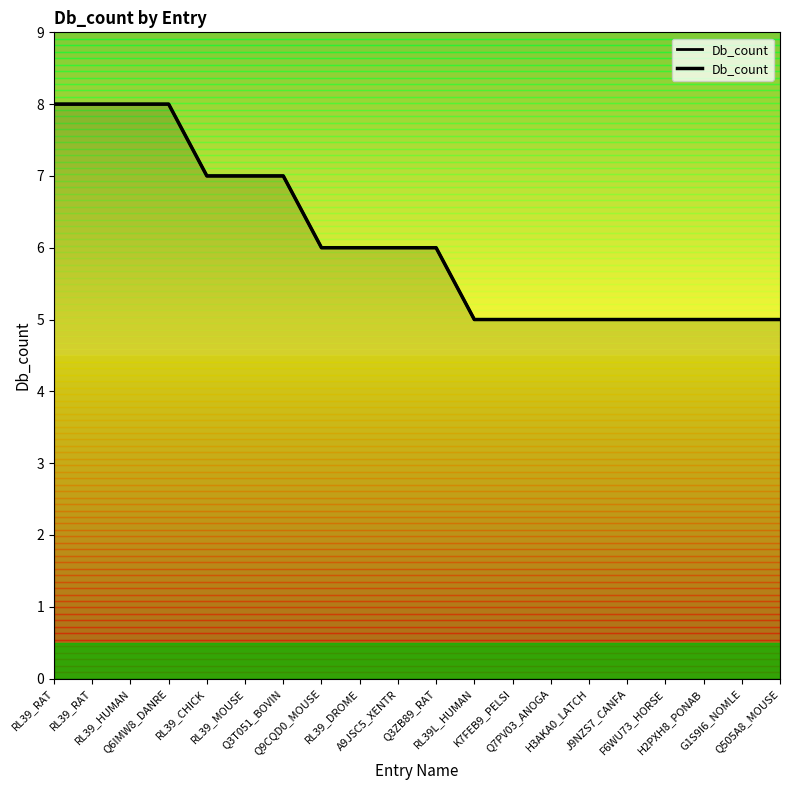

What is the difference between the maximum and minimum values?

3